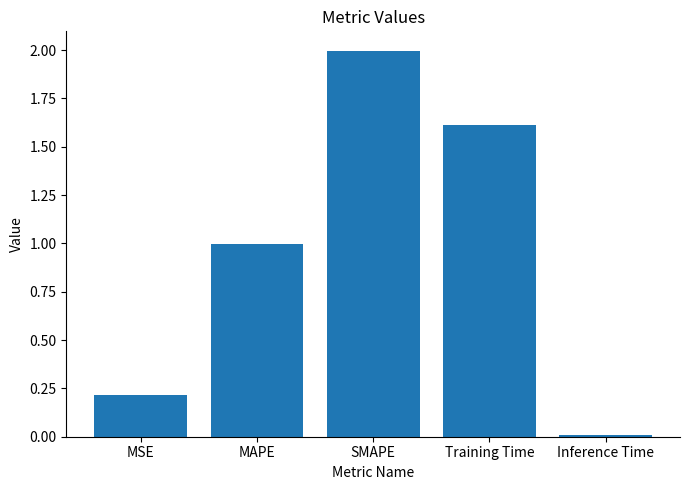

What is the greatest value displayed?

2.0